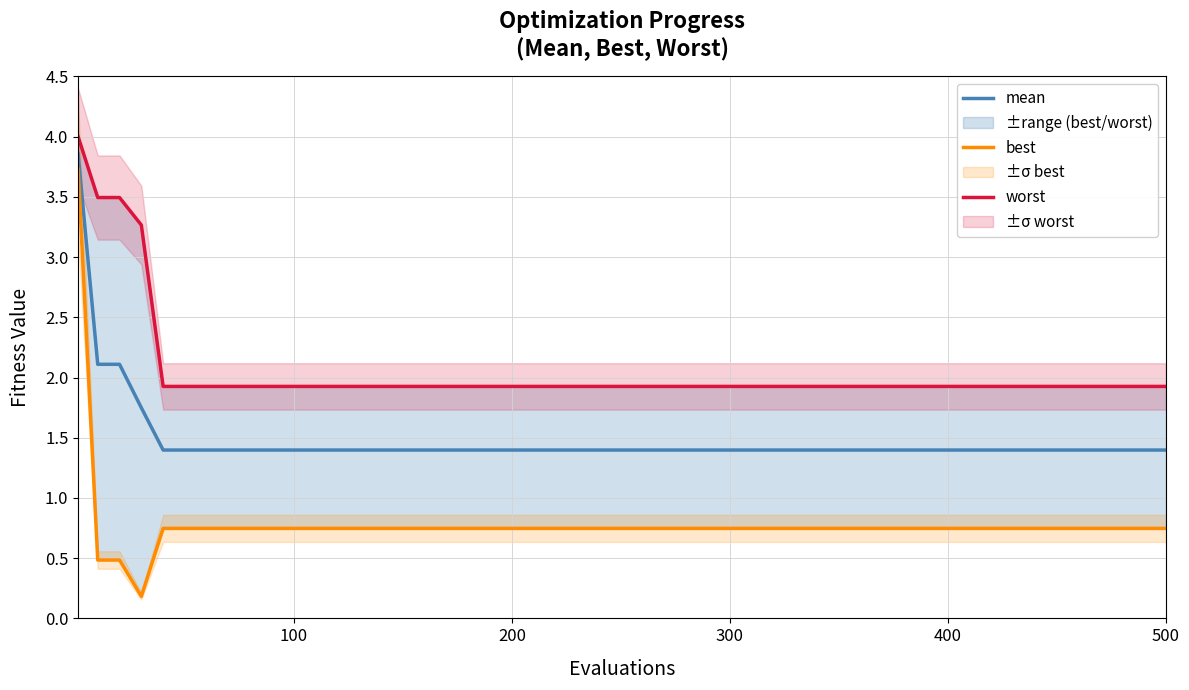

What is the minimum value for mean?

1.4